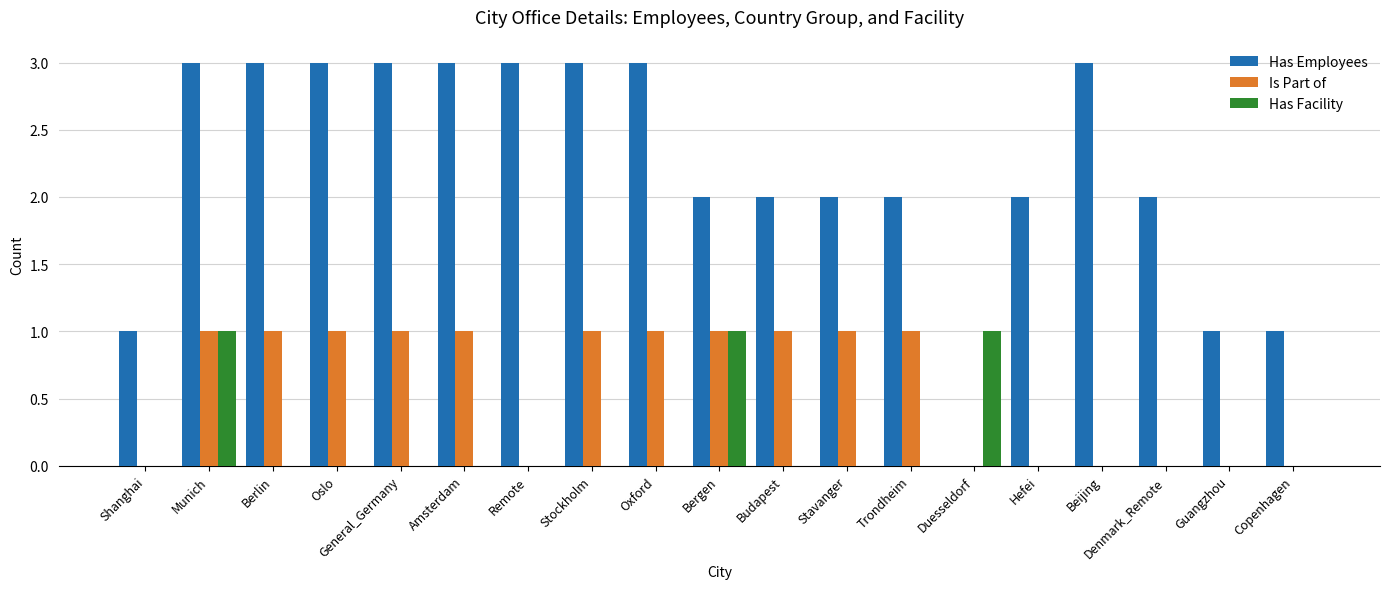

At which category is the sum across all series the highest?

Munich